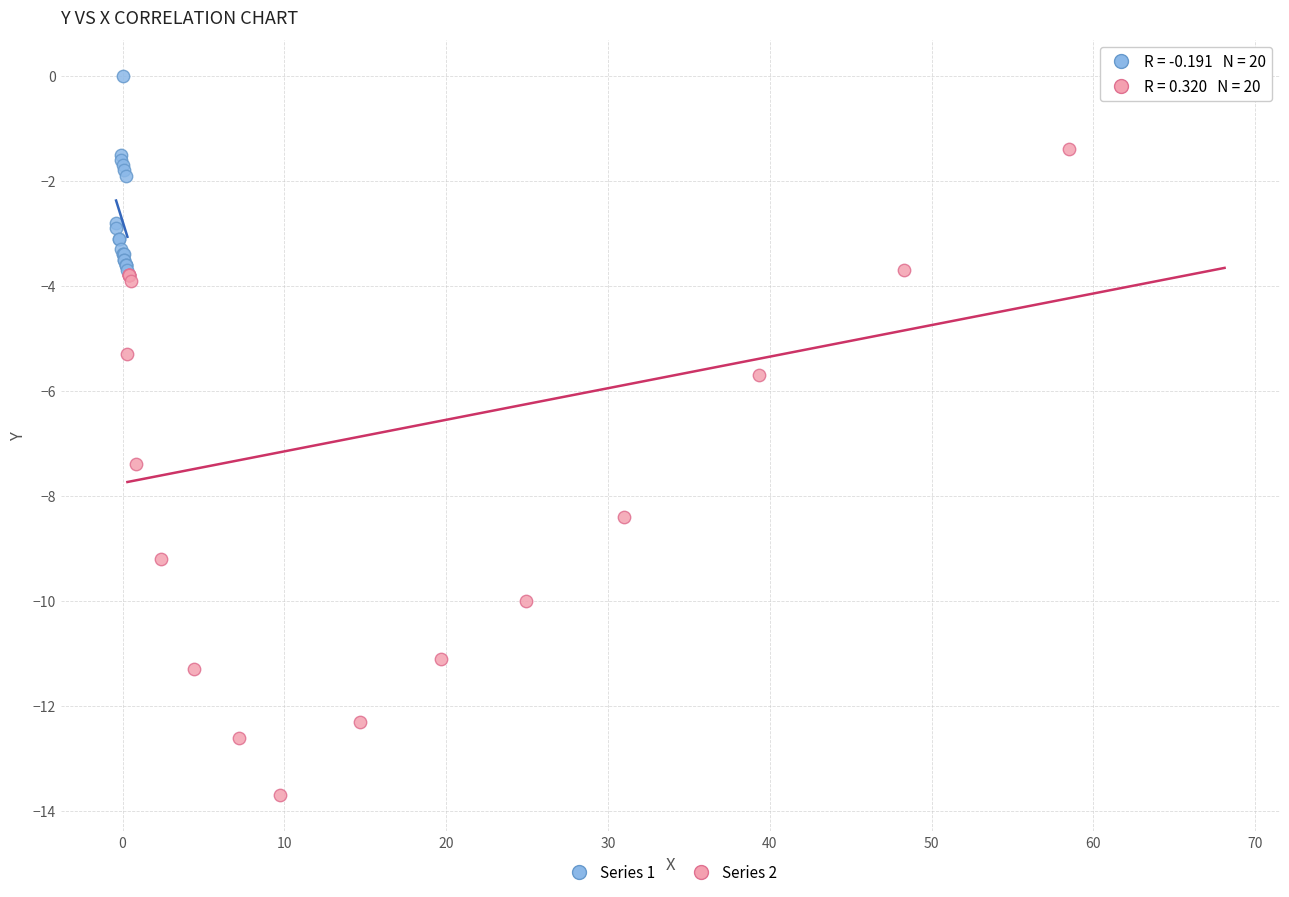

Which series contains the lowest Y value?

Series 2